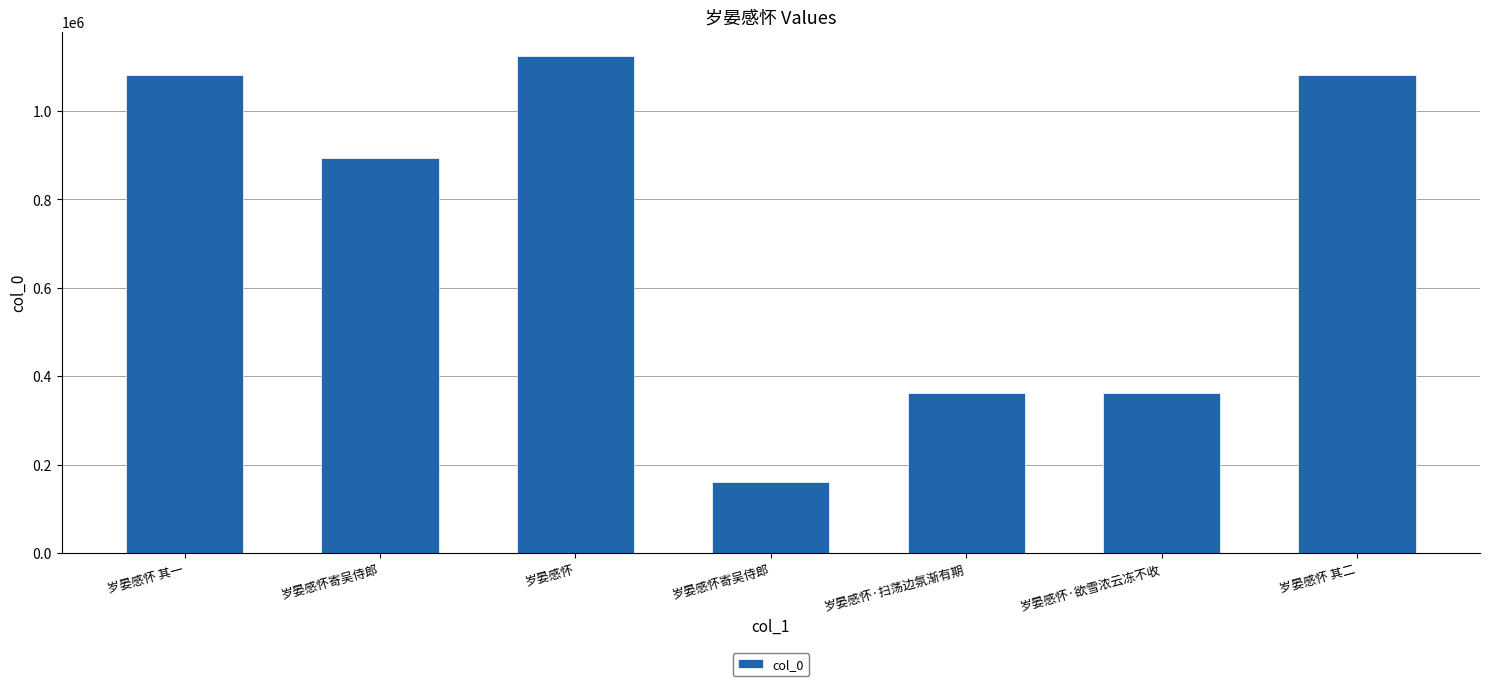

How many categories are shown in the chart?

7